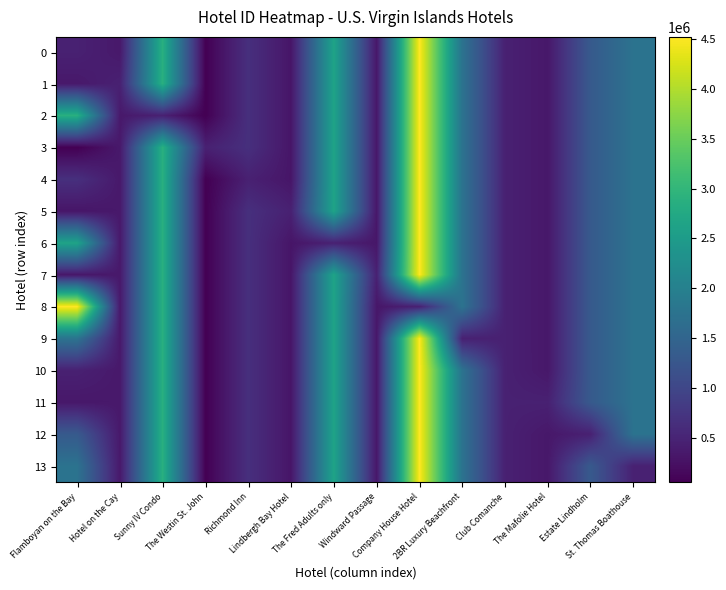

Reading left to right, list all the values displayed in this chart.

0: Flamboyan on the Bay=463498	Hotel on the Cay=356966	Sunny IV Condo=2877520	The Westin St. John=58379	Richmond Inn=666892	Lindbergh Bay Hotel=313010	The Fred Adults only=2644369	Windward Passage=330711	Company House Hotel=4517669	2BR Luxury Beachfront=1755367	Club Comanche=462848	The Mafolie Hotel=344320	Estate Lindholm=1311558	St. Thomas Boathouse=1750199
1: Flamboyan on the Bay=356966	Hotel on the Cay=463498	Sunny IV Condo=2877520	The Westin St. John=58379	Richmond Inn=666892	Lindbergh Bay Hotel=313010	The Fred Adults only=2644369	Windward Passage=330711	Company House Hotel=4517669	2BR Luxury Beachfront=1755367	Club Comanche=462848	The Mafolie Hotel=344320	Estate Lindholm=1311558	St. Thomas Boathouse=1750199
2: Flamboyan on the Bay=2877520	Hotel on the Cay=356966	Sunny IV Condo=463498	The Westin St. John=58379	Richmond Inn=666892	Lindbergh Bay Hotel=313010	The Fred Adults only=2644369	Windward Passage=330711	Company House Hotel=4517669	2BR Luxury Beachfront=1755367	Club Comanche=462848	The Mafolie Hotel=344320	Estate Lindholm=1311558	St. Thomas Boathouse=1750199
3: Flamboyan on the Bay=58379	Hotel on the Cay=356966	Sunny IV Condo=2877520	The Westin St. John=463498	Richmond Inn=666892	Lindbergh Bay Hotel=313010	The Fred Adults only=2644369	Windward Passage=330711	Company House Hotel=4517669	2BR Luxury Beachfront=1755367	Club Comanche=462848	The Mafolie Hotel=344320	Estate Lindholm=1311558	St. Thomas Boathouse=1750199
4: Flamboyan on the Bay=666892	Hotel on the Cay=356966	Sunny IV Condo=2877520	The Westin St. John=58379	Richmond Inn=463498	Lindbergh Bay Hotel=313010	The Fred Adults only=2644369	Windward Passage=330711	Company House Hotel=4517669	2BR Luxury Beachfront=1755367	Club Comanche=462848	The Mafolie Hotel=344320	Estate Lindholm=1311558	St. Thomas Boathouse=1750199
5: Flamboyan on the Bay=313010	Hotel on the Cay=356966	Sunny IV Condo=2877520	The Westin St. John=58379	Richmond Inn=666892	Lindbergh Bay Hotel=463498	The Fred Adults only=2644369	Windward Passage=330711	Company House Hotel=4517669	2BR Luxury Beachfront=1755367	Club Comanche=462848	The Mafolie Hotel=344320	Estate Lindholm=1311558	St. Thomas Boathouse=1750199
6: Flamboyan on the Bay=2644369	Hotel on the Cay=356966	Sunny IV Condo=2877520	The Westin St. John=58379	Richmond Inn=666892	Lindbergh Bay Hotel=313010	The Fred Adults only=463498	Windward Passage=330711	Company House Hotel=4517669	2BR Luxury Beachfront=1755367	Club Comanche=462848	The Mafolie Hotel=344320	Estate Lindholm=1311558	St. Thomas Boathouse=1750199
7: Flamboyan on the Bay=330711	Hotel on the Cay=356966	Sunny IV Condo=2877520	The Westin St. John=58379	Richmond Inn=666892	Lindbergh Bay Hotel=313010	The Fred Adults only=2644369	Windward Passage=463498	Company House Hotel=4517669	2BR Luxury Beachfront=1755367	Club Comanche=462848	The Mafolie Hotel=344320	Estate Lindholm=1311558	St. Thomas Boathouse=1750199
8: Flamboyan on the Bay=4517669	Hotel on the Cay=356966	Sunny IV Condo=2877520	The Westin St. John=58379	Richmond Inn=666892	Lindbergh Bay Hotel=313010	The Fred Adults only=2644369	Windward Passage=330711	Company House Hotel=463498	2BR Luxury Beachfront=1755367	Club Comanche=462848	The Mafolie Hotel=344320	Estate Lindholm=1311558	St. Thomas Boathouse=1750199
9: Flamboyan on the Bay=1755367	Hotel on the Cay=356966	Sunny IV Condo=2877520	The Westin St. John=58379	Richmond Inn=666892	Lindbergh Bay Hotel=313010	The Fred Adults only=2644369	Windward Passage=330711	Company House Hotel=4517669	2BR Luxury Beachfront=463498	Club Comanche=462848	The Mafolie Hotel=344320	Estate Lindholm=1311558	St. Thomas Boathouse=1750199
10: Flamboyan on the Bay=462848	Hotel on the Cay=356966	Sunny IV Condo=2877520	The Westin St. John=58379	Richmond Inn=666892	Lindbergh Bay Hotel=313010	The Fred Adults only=2644369	Windward Passage=330711	Company House Hotel=4517669	2BR Luxury Beachfront=1755367	Club Comanche=463498	The Mafolie Hotel=344320	Estate Lindholm=1311558	St. Thomas Boathouse=1750199
11: Flamboyan on the Bay=344320	Hotel on the Cay=356966	Sunny IV Condo=2877520	The Westin St. John=58379	Richmond Inn=666892	Lindbergh Bay Hotel=313010	The Fred Adults only=2644369	Windward Passage=330711	Company House Hotel=4517669	2BR Luxury Beachfront=1755367	Club Comanche=462848	The Mafolie Hotel=463498	Estate Lindholm=1311558	St. Thomas Boathouse=1750199
12: Flamboyan on the Bay=1311558	Hotel on the Cay=356966	Sunny IV Condo=2877520	The Westin St. John=58379	Richmond Inn=666892	Lindbergh Bay Hotel=313010	The Fred Adults only=2644369	Windward Passage=330711	Company House Hotel=4517669	2BR Luxury Beachfront=1755367	Club Comanche=462848	The Mafolie Hotel=344320	Estate Lindholm=463498	St. Thomas Boathouse=1750199
13: Flamboyan on the Bay=1750199	Hotel on the Cay=356966	Sunny IV Condo=2877520	The Westin St. John=58379	Richmond Inn=666892	Lindbergh Bay Hotel=313010	The Fred Adults only=2644369	Windward Passage=330711	Company House Hotel=4517669	2BR Luxury Beachfront=1755367	Club Comanche=462848	The Mafolie Hotel=344320	Estate Lindholm=1311558	St. Thomas Boathouse=463498